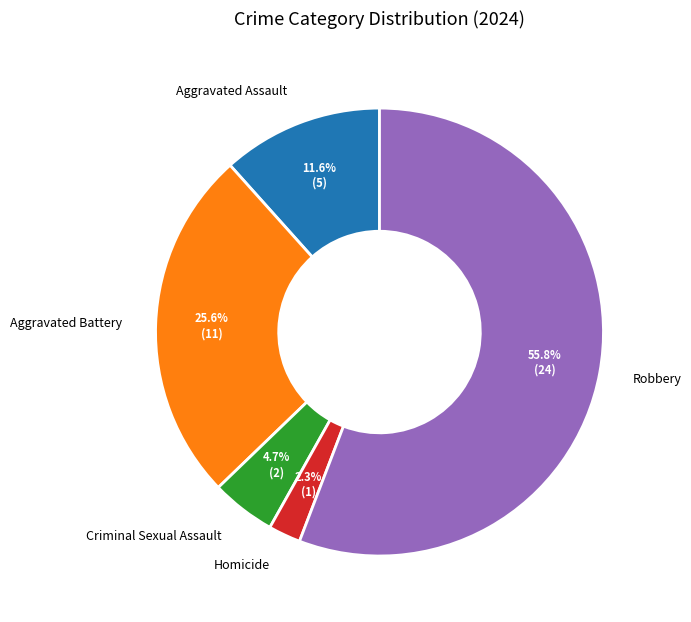

To the nearest percent, what percentage of the pie is Aggravated Assault?

12%